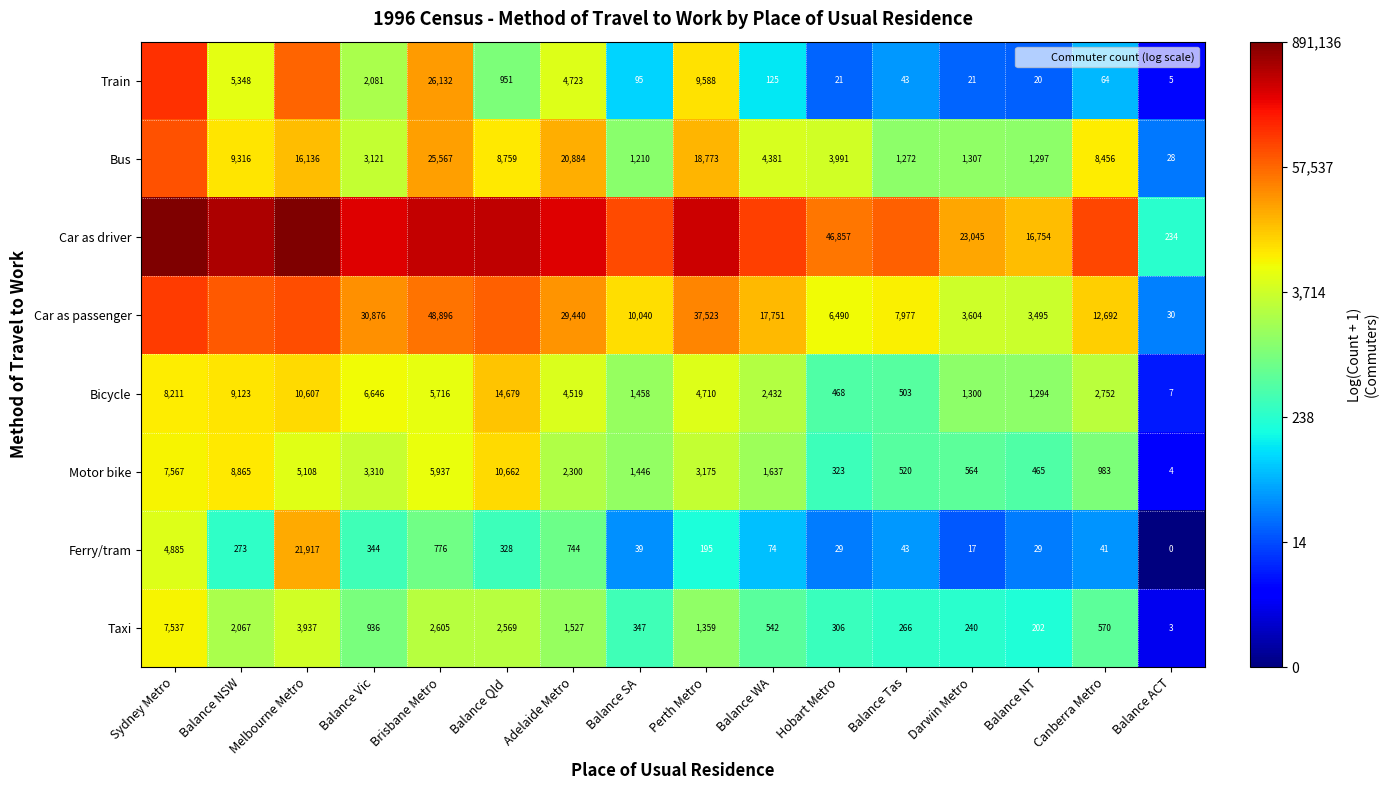

Rank the series at Hobart Metro from highest to lowest value.

Car as driver, Car as passenger, Bus, Bicycle, Motor bike, Taxi, Ferry/tram, Train